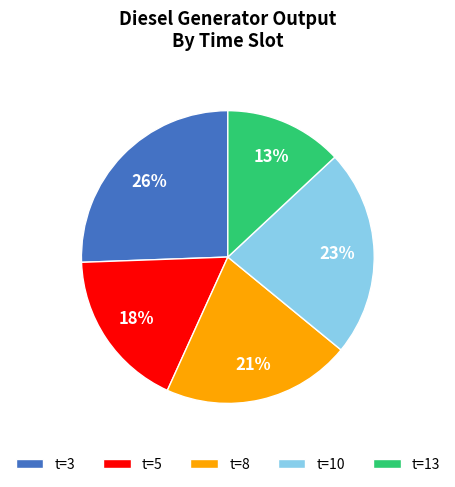

Combined, do t=10 and t=5 account for over 50%?

No